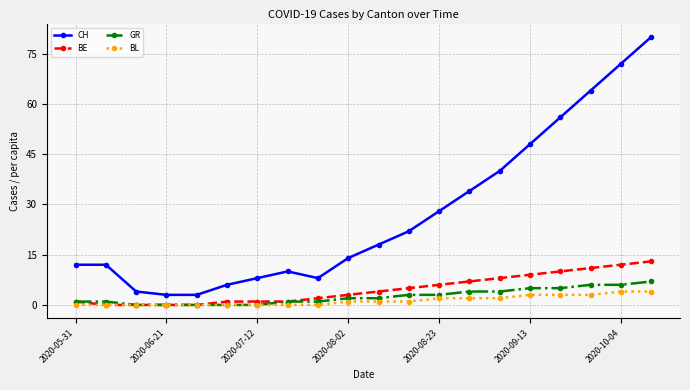

Is this an area chart (filled region under the line)?

No